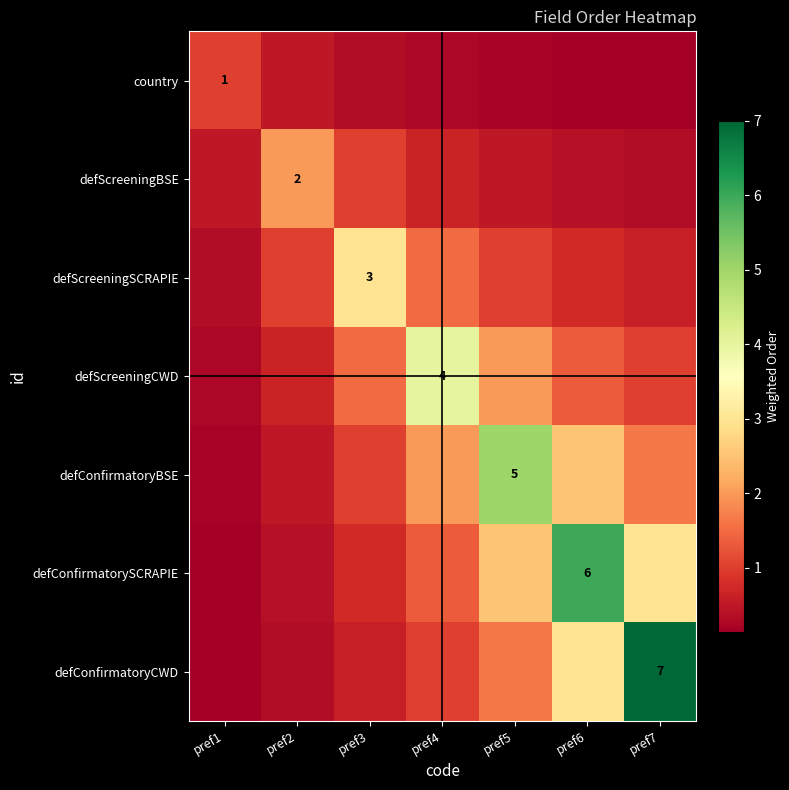

Is it true that defConfirmatorySCRAPIE equals 0.2 at pref1?

True